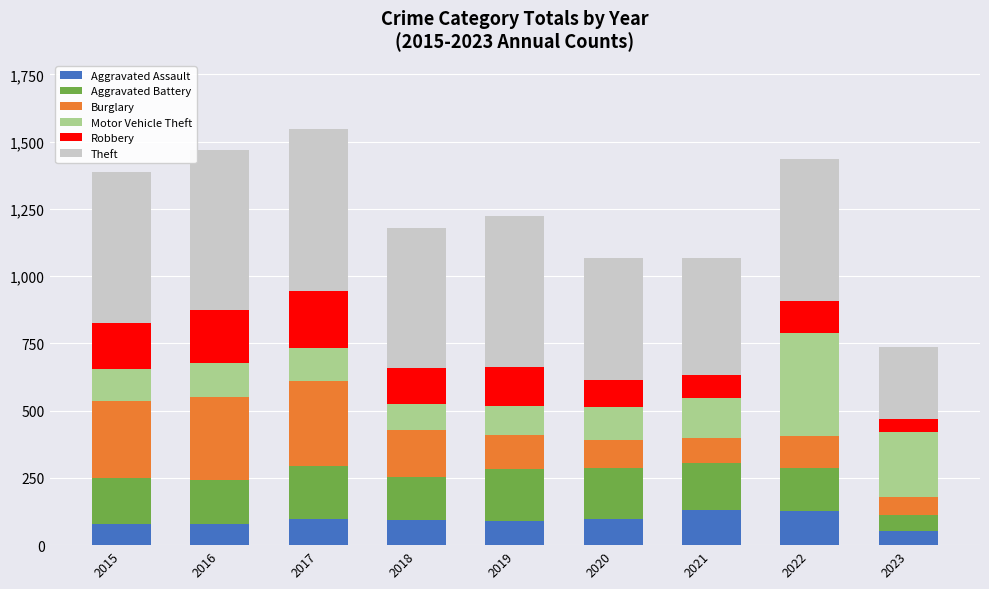

What is the total value across all series at 2018?

1178